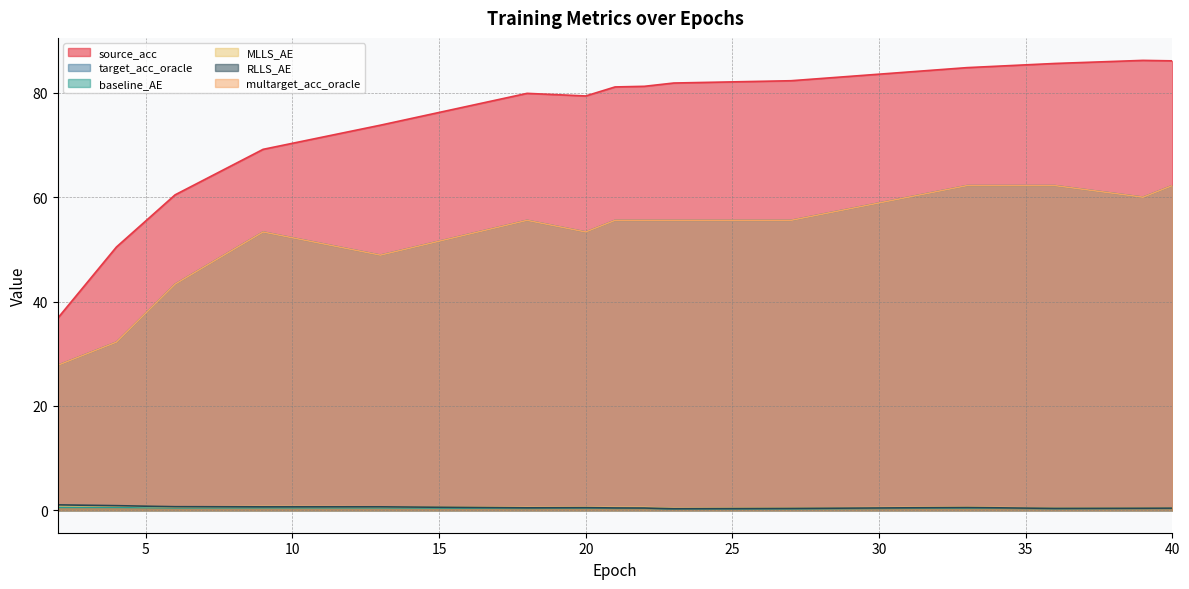

How many series are shown in this chart?

6